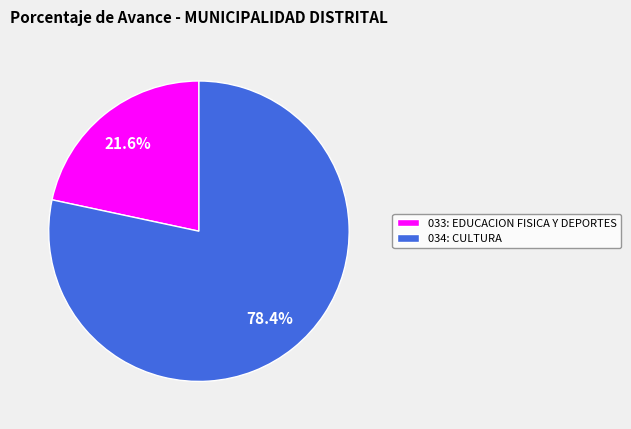

What percentage is the 033: EDUCACION FISICA Y DEPORTES slice, to the nearest percent?

22%